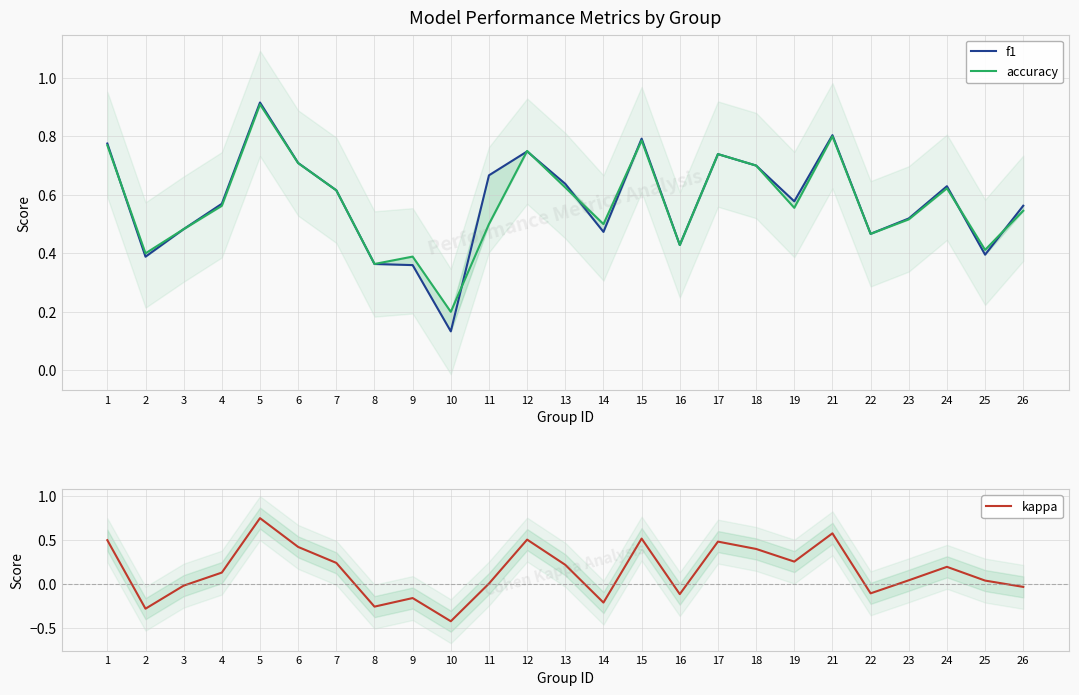

At how many categories does at least one series exceed 0?

25